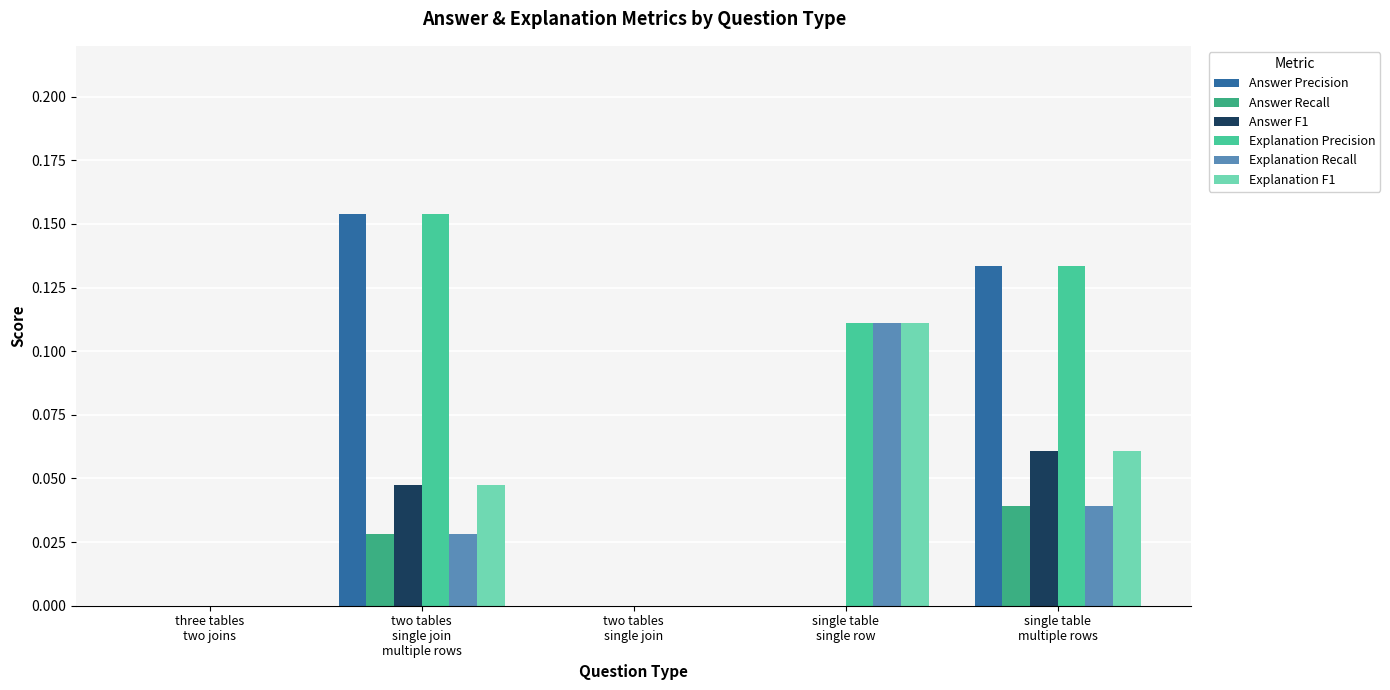

Reading left to right, what are all the values shown in this chart?

Answer Precision: 0.0	0.2	0.0	0.0	0.1
Answer Recall: 0.0	0.0	0.0	0.0	0.0
Answer F1: 0.0	0.0	0.0	0.0	0.1
Explanation Precision: 0.0	0.2	0.0	0.1	0.1
Explanation Recall: 0.0	0.0	0.0	0.1	0.0
Explanation F1: 0.0	0.0	0.0	0.1	0.1